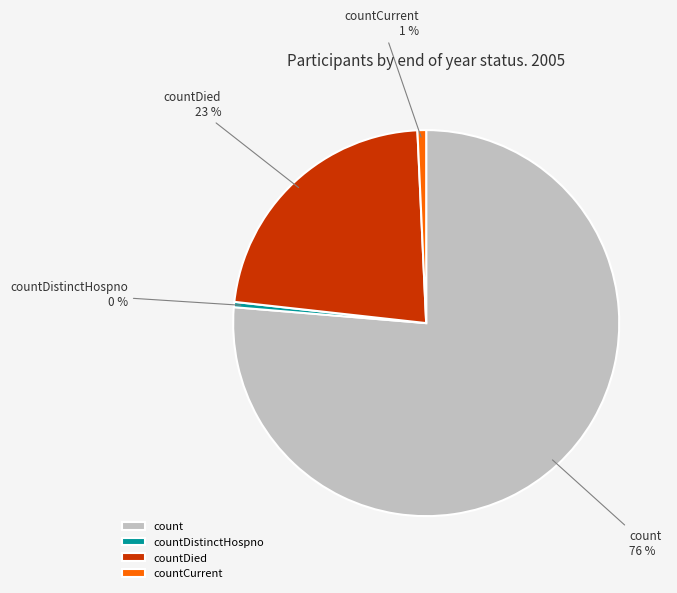

To the nearest percent, what percentage of the pie is count?

76%